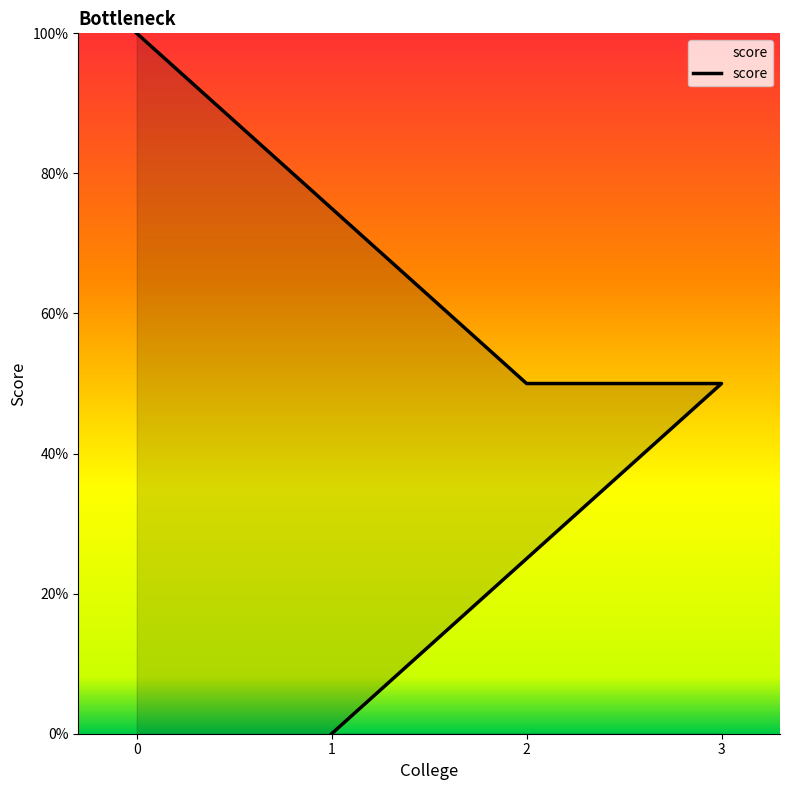

Reading left to right, extract all data points from this chart.

0=1.0	2=0.5	3=0.5	1=0.0